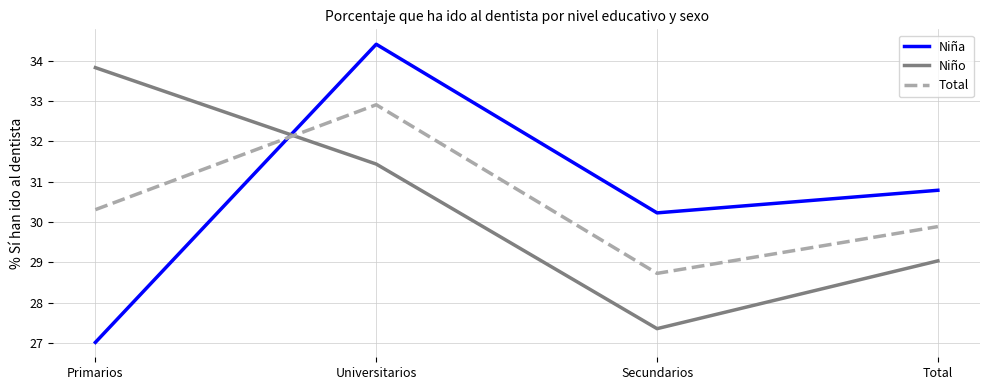

Read the Niño value at Universitarios.

31.4